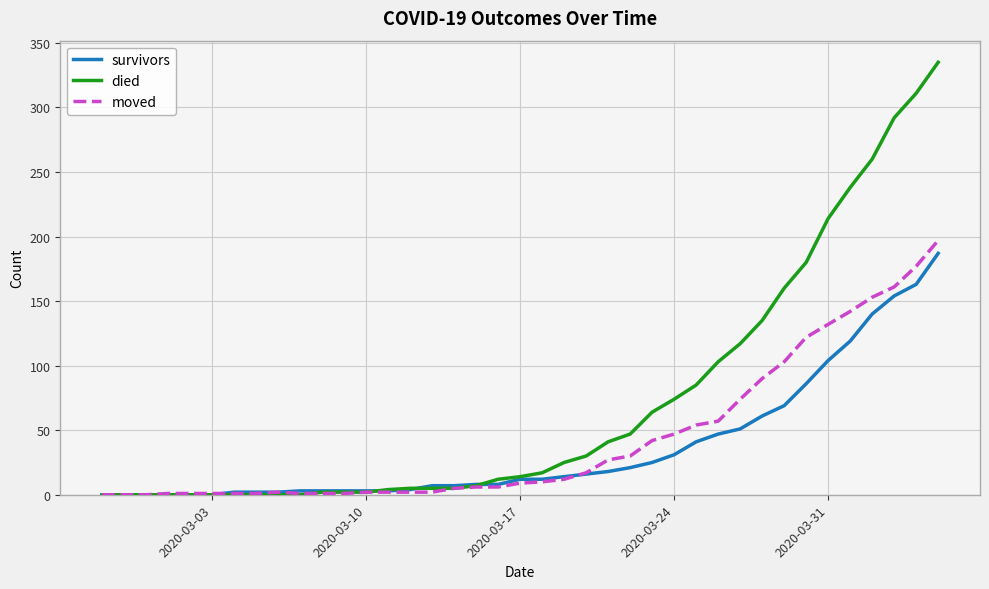

What is the greatest value displayed?

335